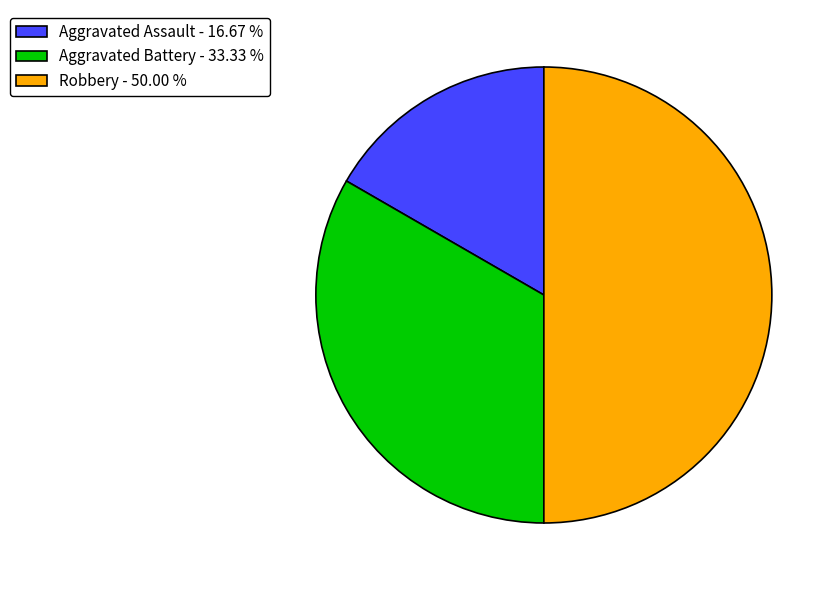

What is the ratio of the value at Aggravated Battery - 33.33 % to the value at Robbery - 50.00 %?

0.7